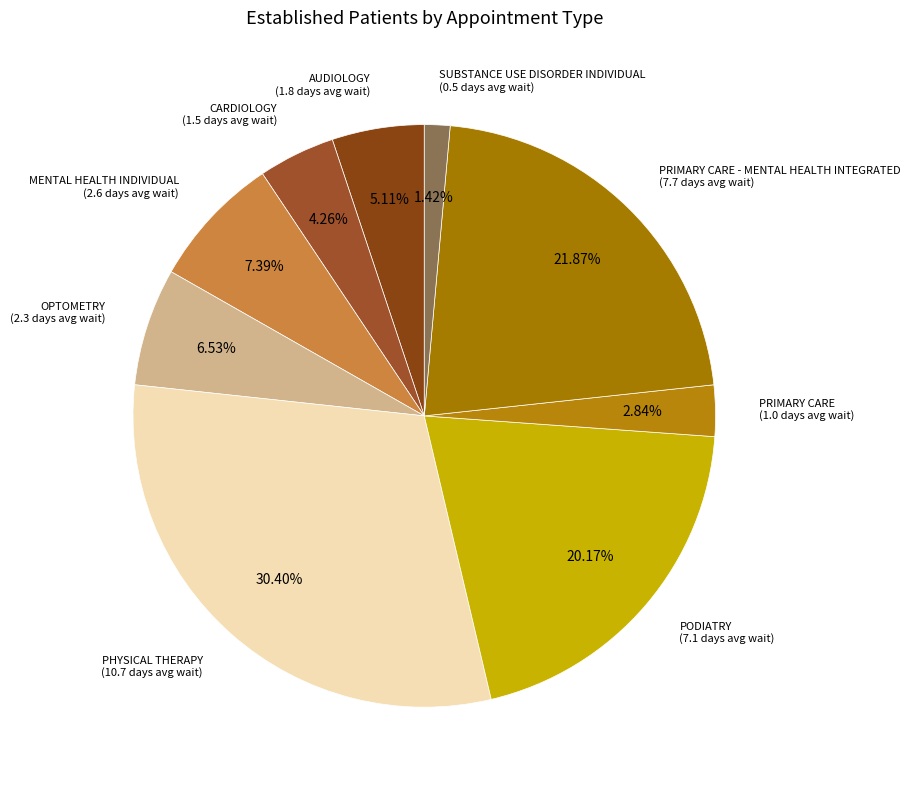

How many slices are in this pie chart?

9